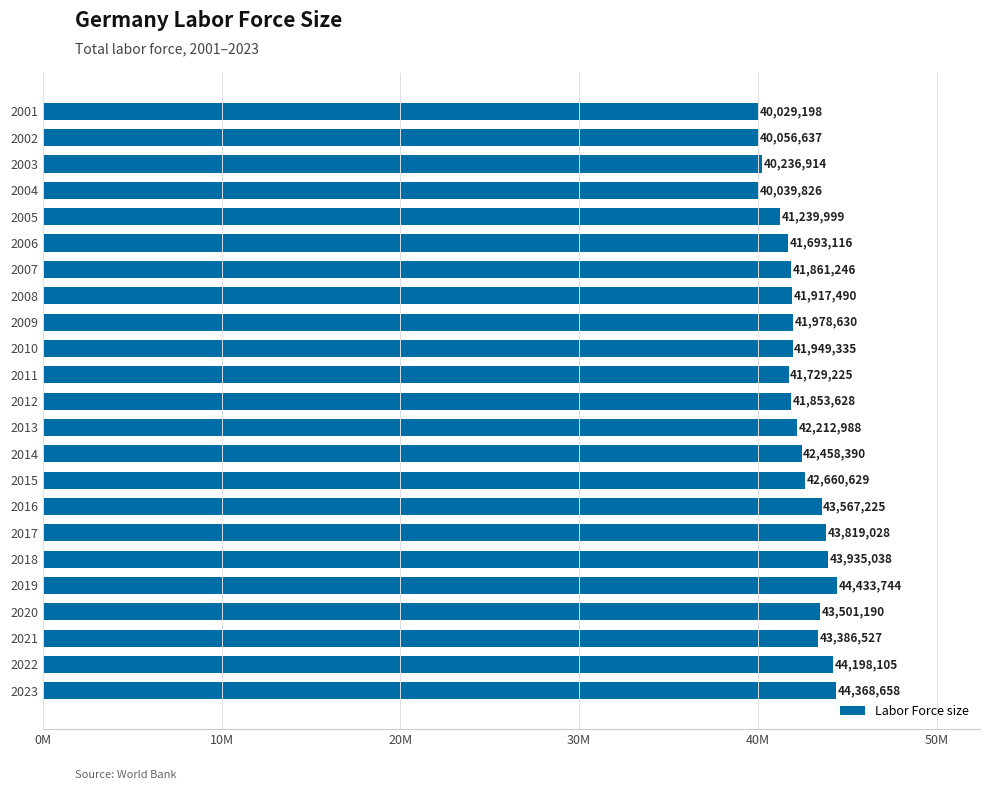

How many bars are there in total?

23